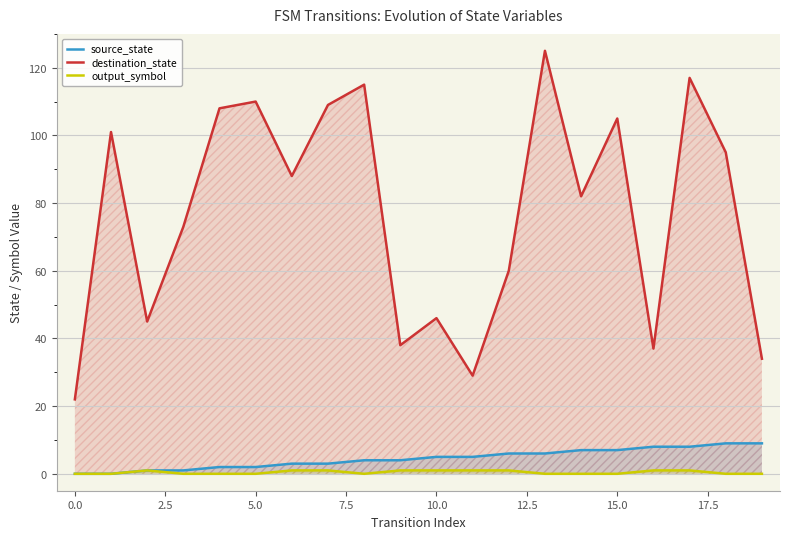

What position from the right is 10?

10